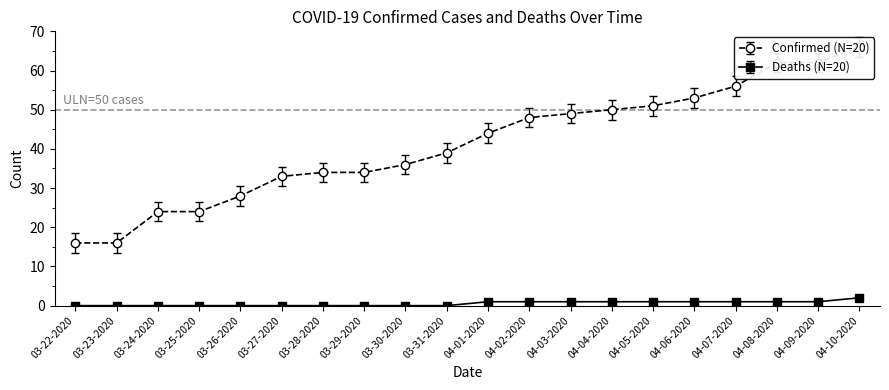

Which has a higher value, 04-03-2020 or 03-31-2020?

04-03-2020